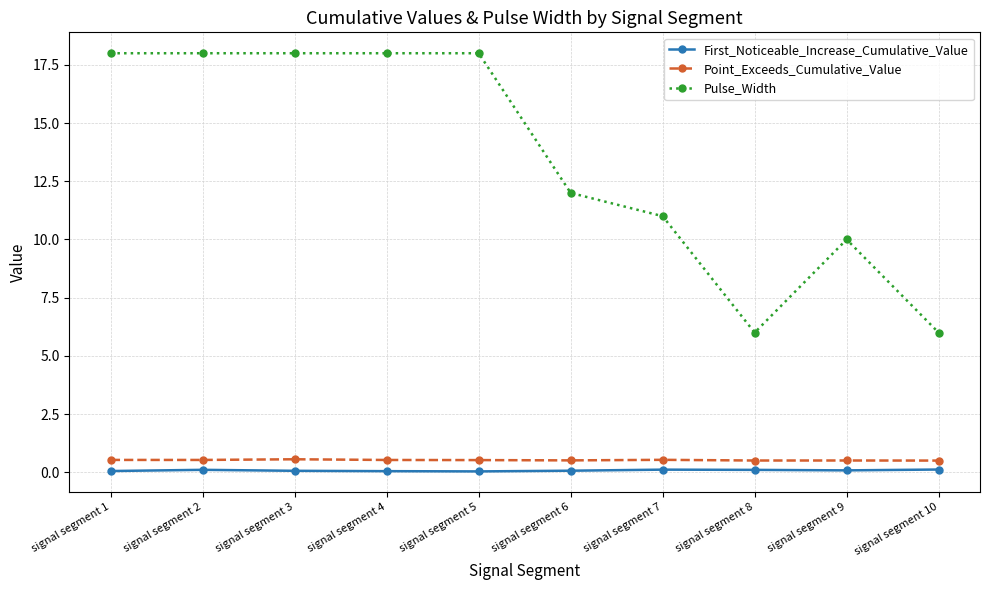

What is the value of the Pulse_Width point at the 10th from the left?

6.0